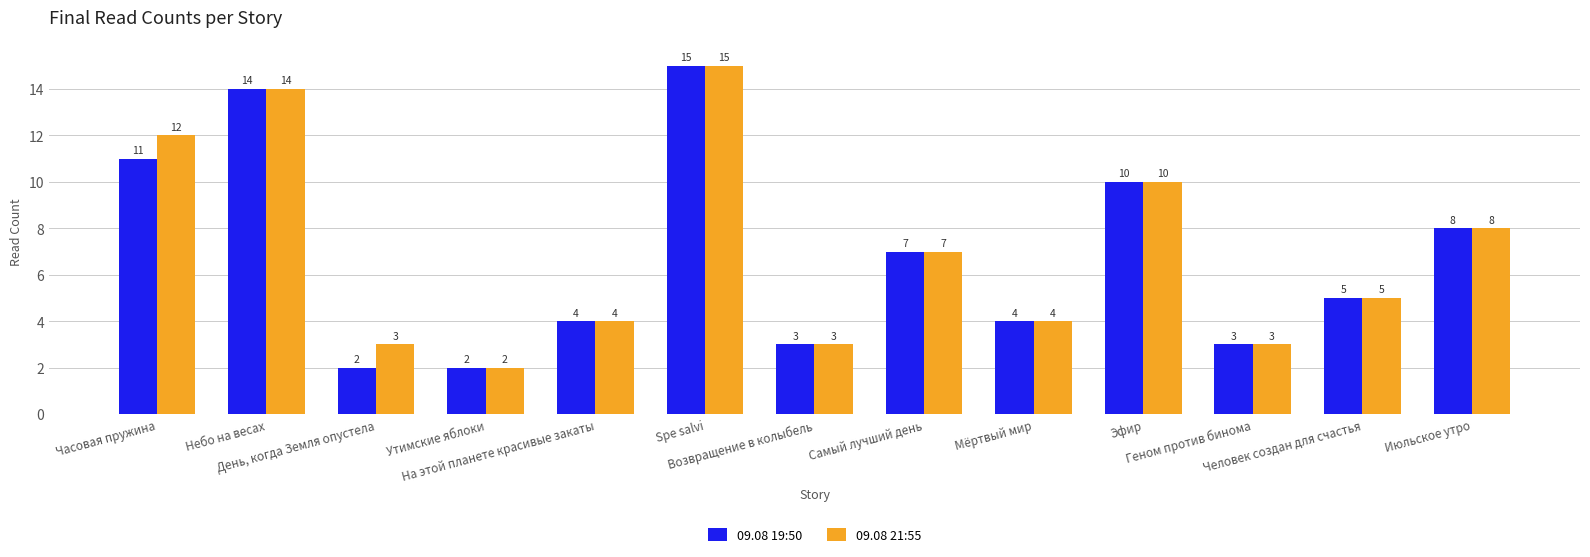

Reading left to right, extract all data points from this chart.

09.08 19:50: Часовая пружина=11	Небо на весах=14	День, когда Земля опустела=2	Утимские яблоки=2	На этой планете красивые закаты=4	Spe salvi=15	Возвращение в колыбель=3	Самый лучший день=7	Мёртвый мир=4	Эфир=10	Геном против бинома=3	Человек создан для счастья=5	Июльское утро=8
09.08 21:55: Часовая пружина=12	Небо на весах=14	День, когда Земля опустела=3	Утимские яблоки=2	На этой планете красивые закаты=4	Spe salvi=15	Возвращение в колыбель=3	Самый лучший день=7	Мёртвый мир=4	Эфир=10	Геном против бинома=3	Человек создан для счастья=5	Июльское утро=8